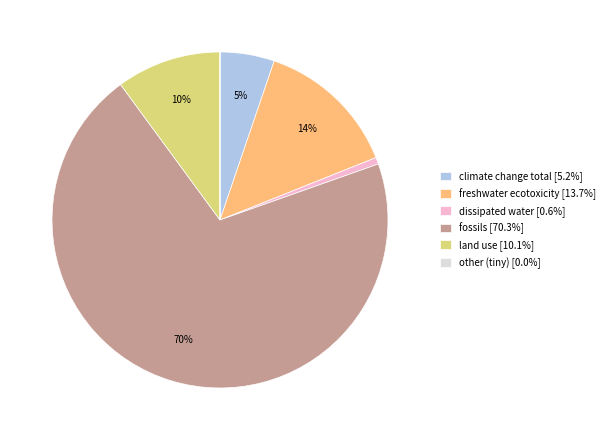

Combined, do freshwater ecotoxicity [13.7%] and climate change total [5.2%] account for over 50%?

No